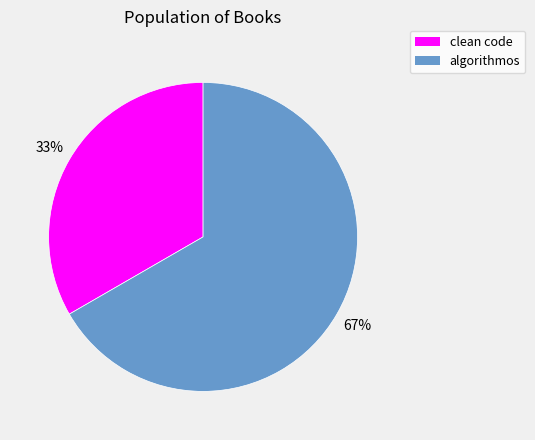

Is there any slice that represents more than half of the pie?

Yes